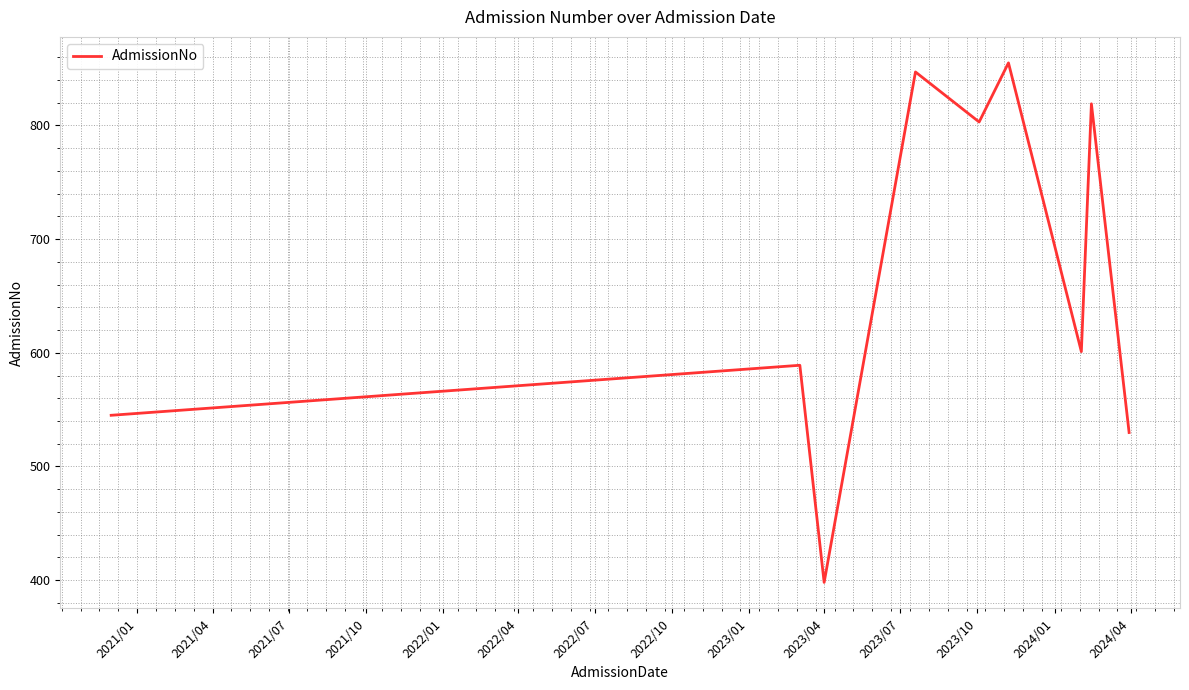

What is the sum of all values?

5986.8